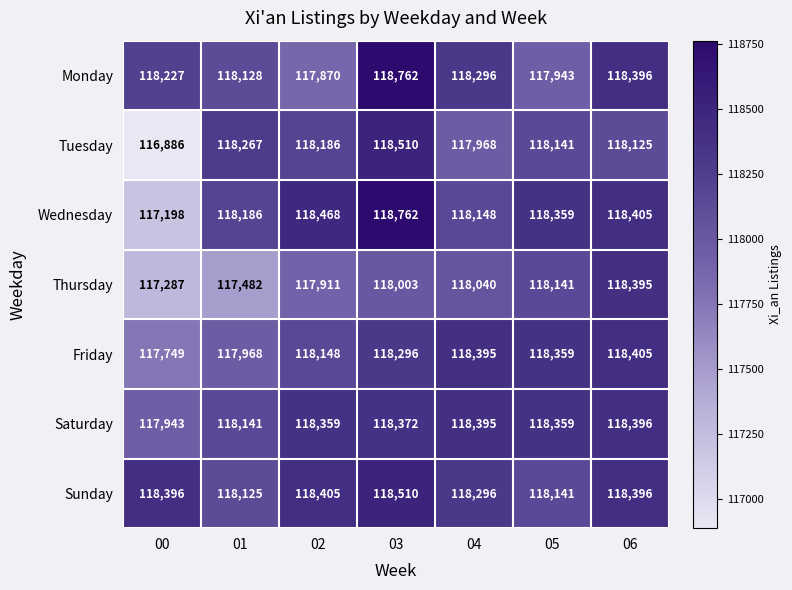

At how many categories does at least one series exceed 117900?

7